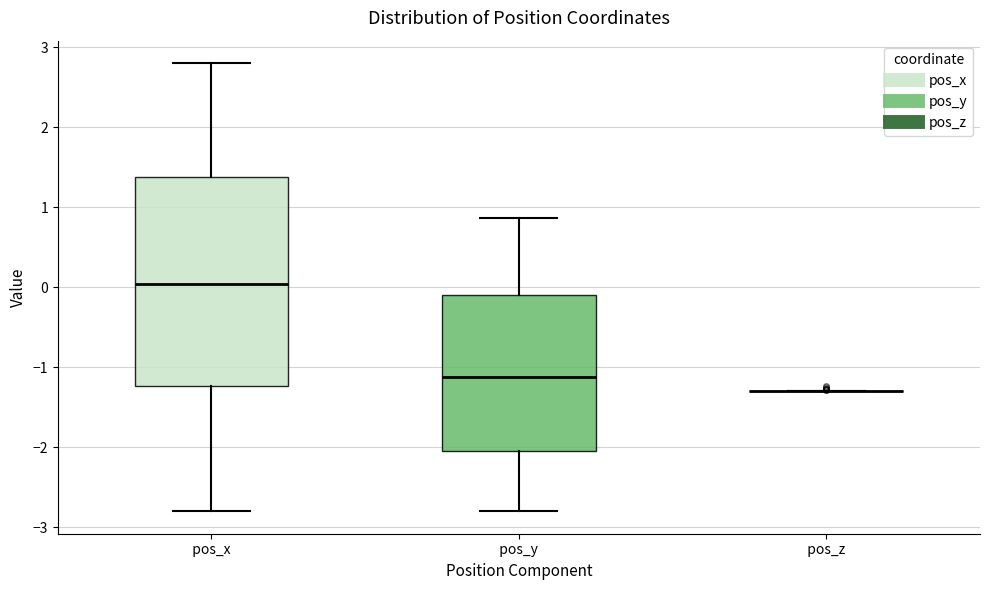

Comparing the boxes themselves (not the whiskers), which one is the tallest?

pos_x